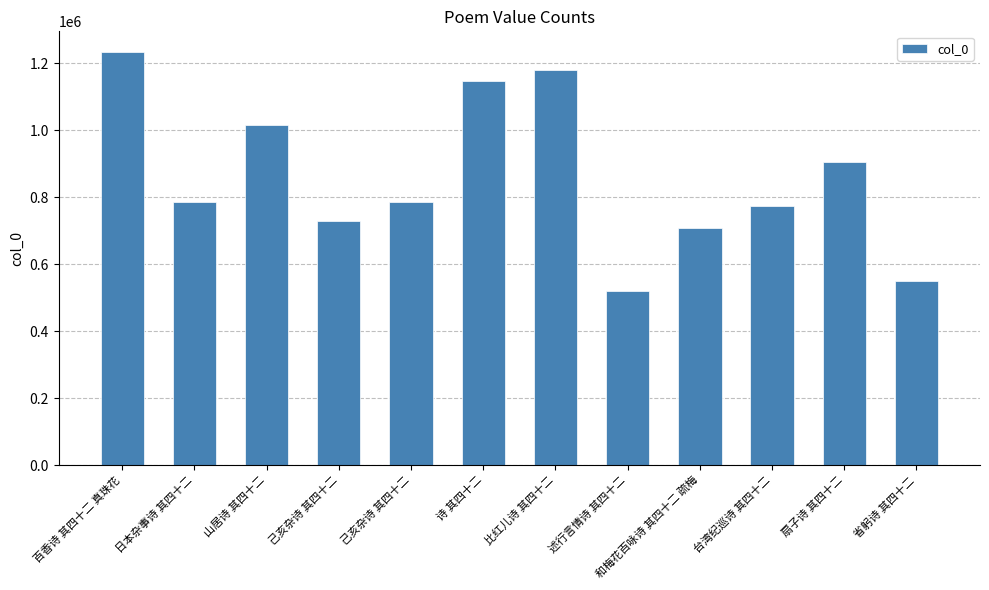

Count the number of data series in this chart.

1